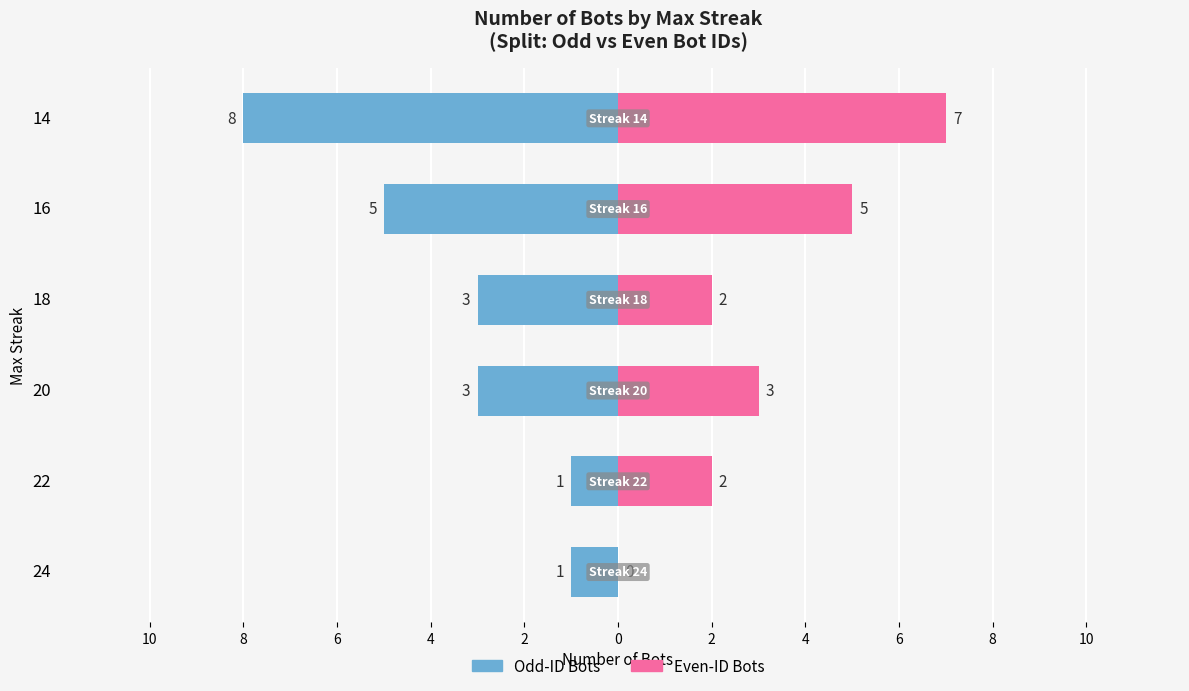

Count the Odd-ID Bots values in the range -5 to -1.

5